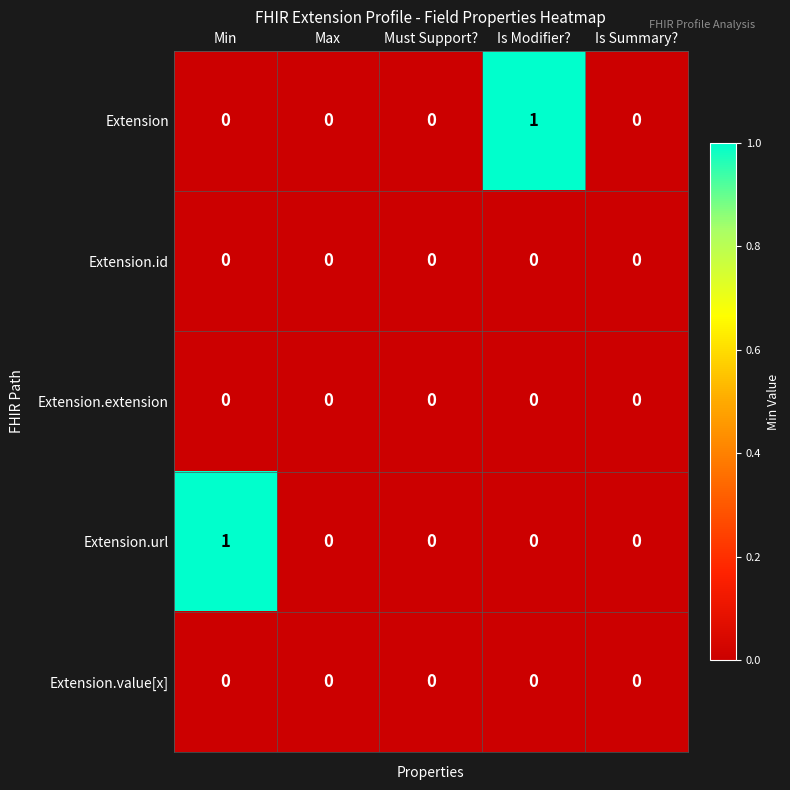

The value of Extension.id at Is Modifier? is 0. True or false?

True